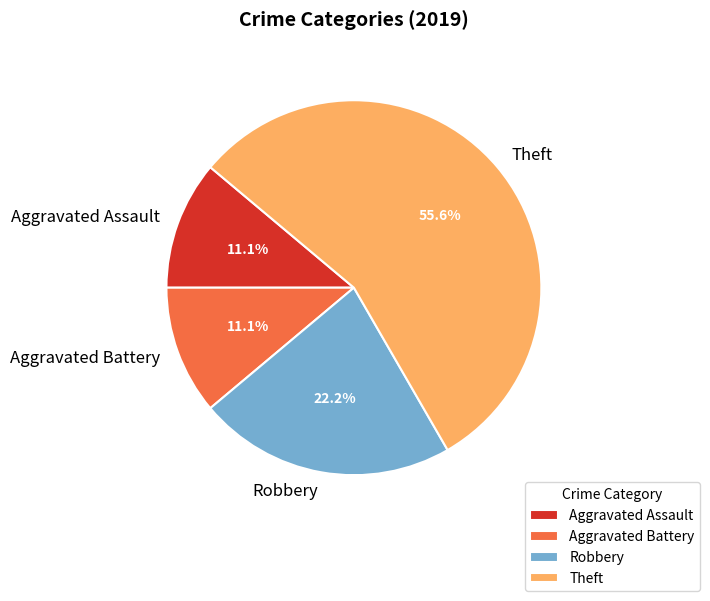

Does Aggravated Assault represent more than half of the total?

No